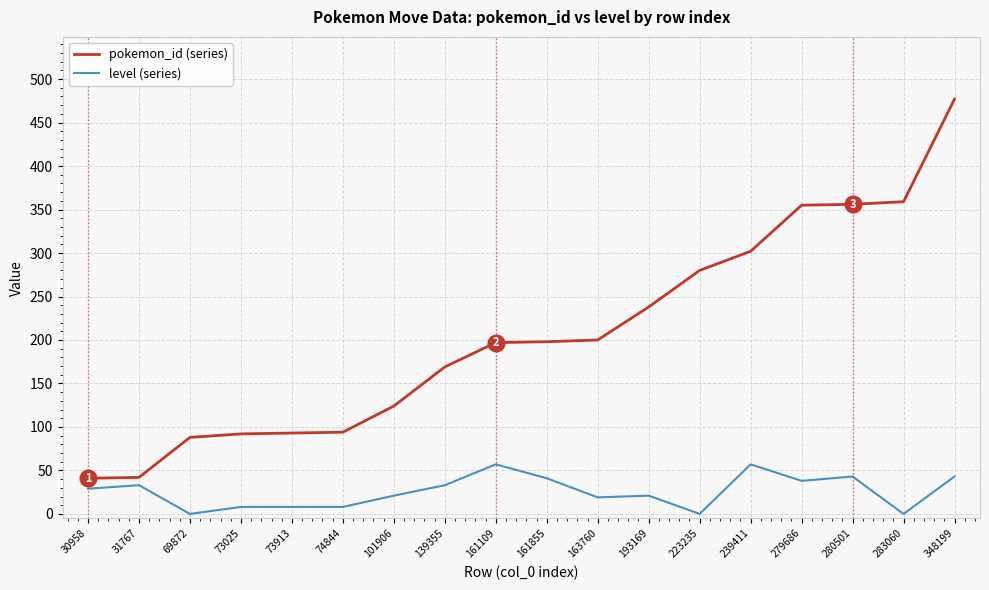

What is the sum of the pokemon_id (series) values at 73025 and 74844?

186